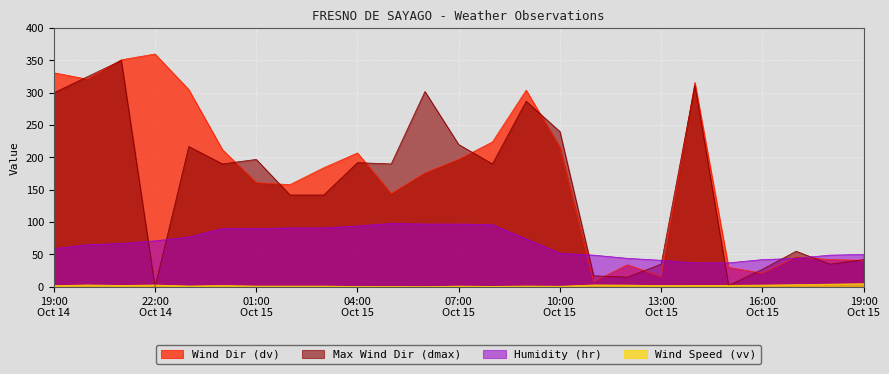

How many values in the vv series are below 1?

5